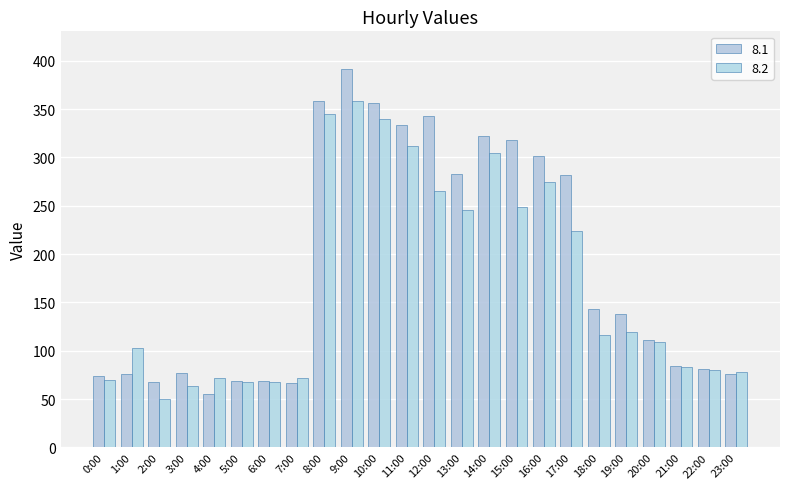

Rank the series at 1:00 from lowest to highest value.

8.1, 8.2